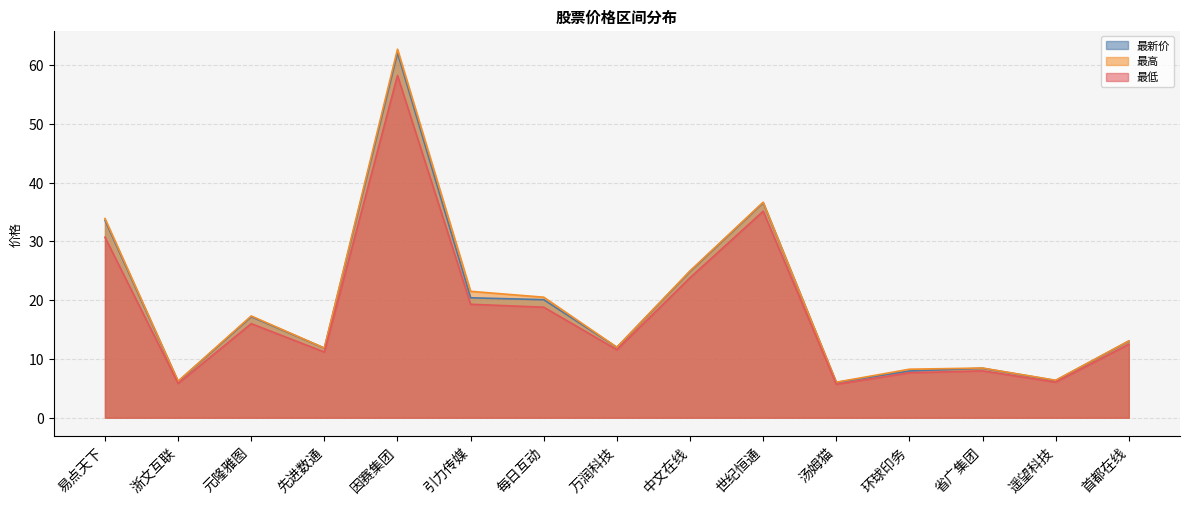

What is the value of the 最高 point at the 11th from the left?

6.0